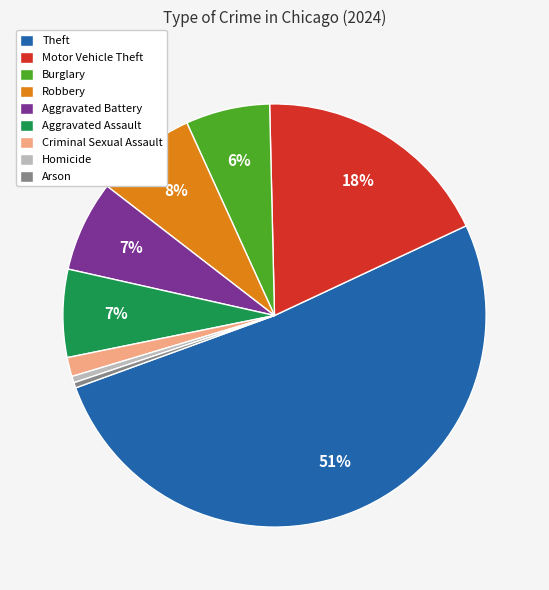

To the nearest percent, what is the average slice percentage?

11%